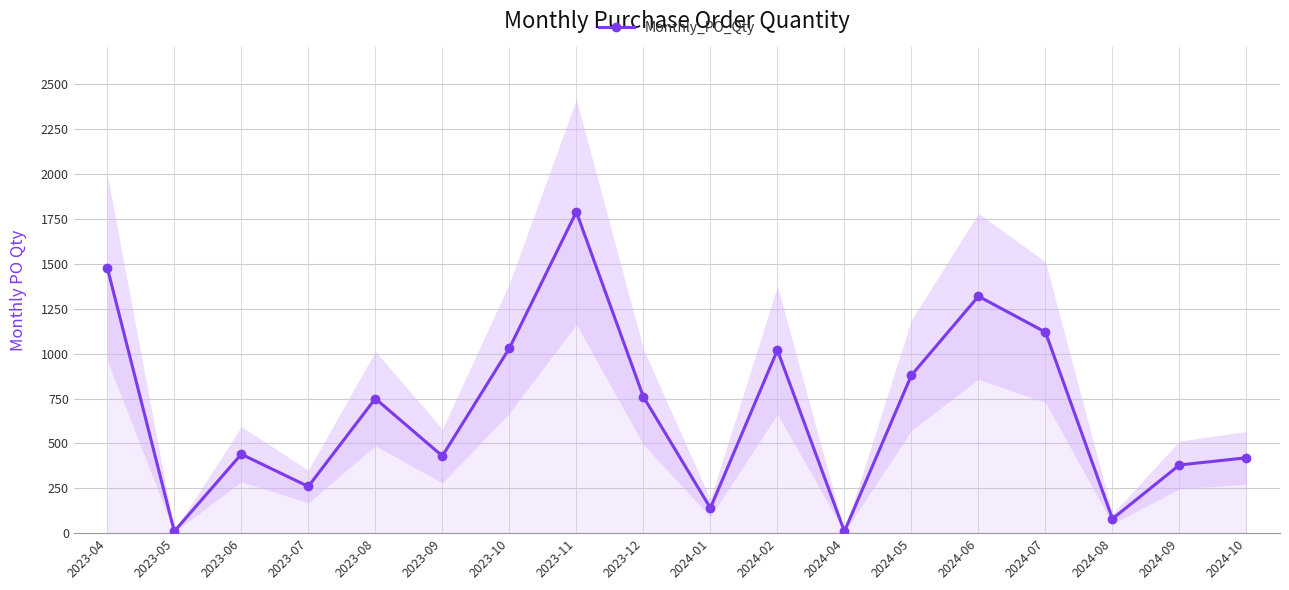

What is the difference between the maximum and minimum values?

1780